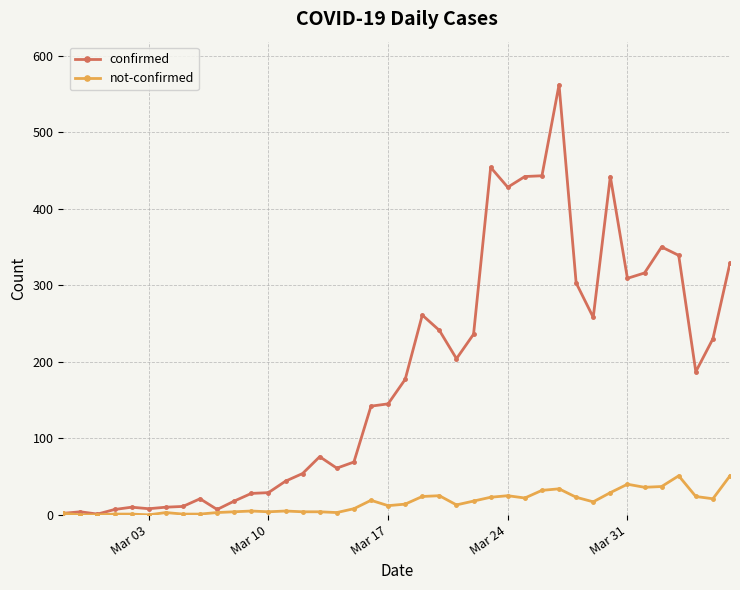

Which series has the widest spread of values?

confirmed